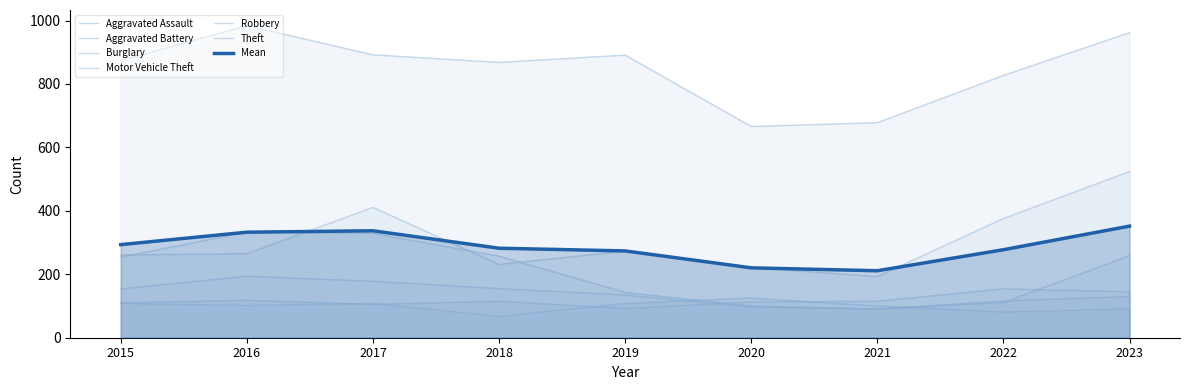

True or false: Robbery has a value of 154 at 2015.

True